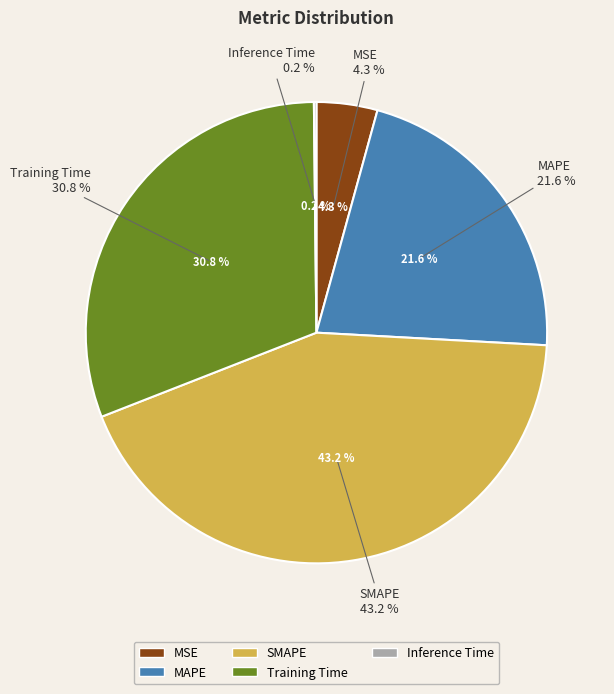

Is there any slice that represents more than half of the pie?

No